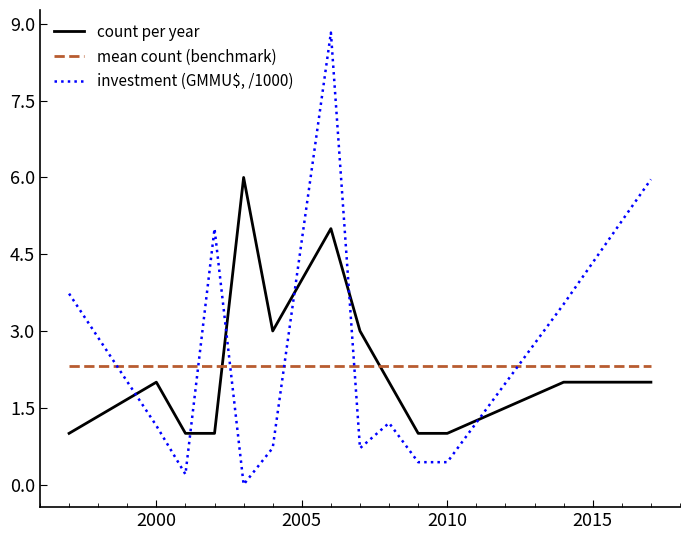

Count the count per year values in the range 1 to 3.

11